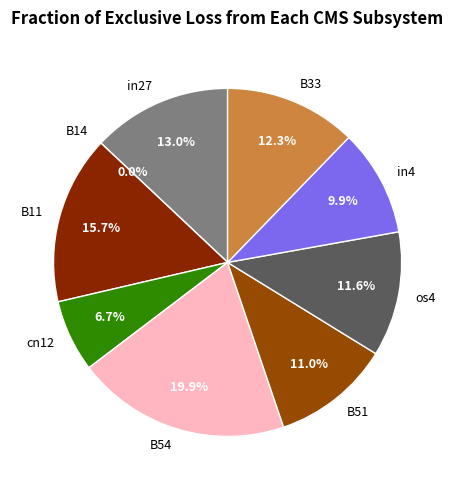

How much of the chart is everything except B14?

100.0%